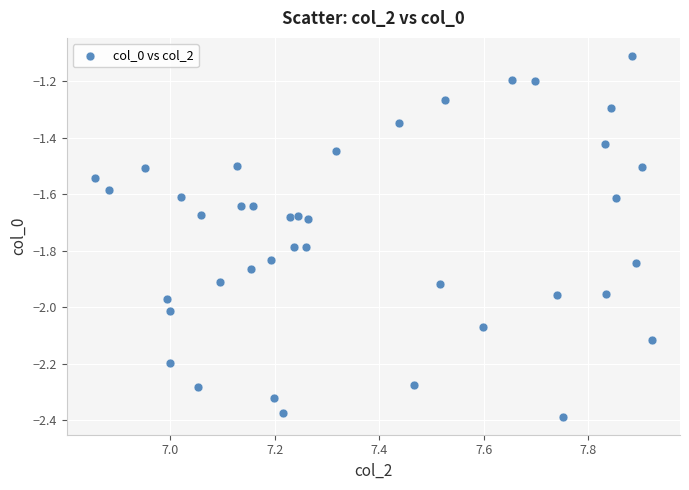

What is the range of X values (max minus min)?

1.1